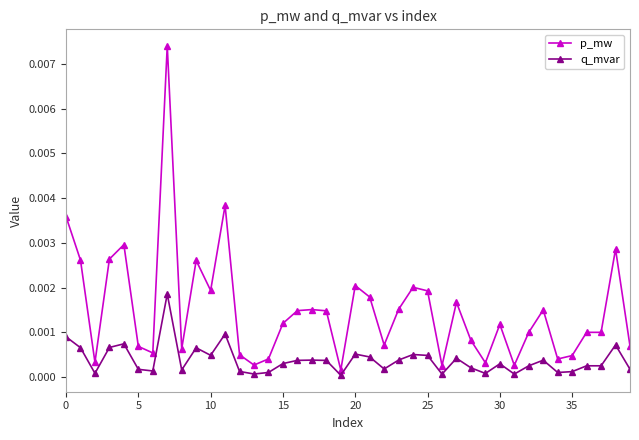

True or false: q_mvar has more than 1 points higher than both neighbors.

True